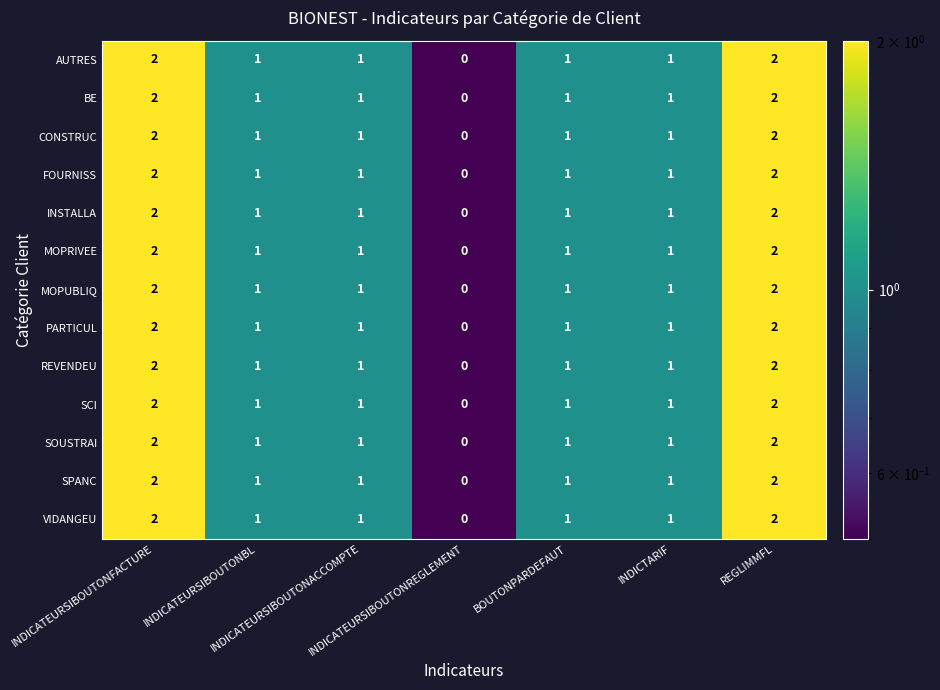

Count the AUTRES values in the range 1 to 2.

6